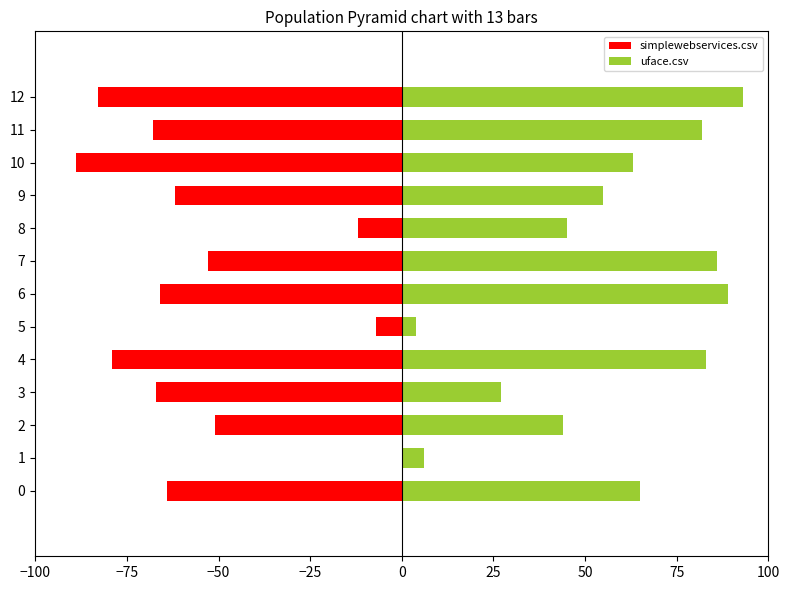

What are all the series names shown in the legend?

simplewebservices.csv, uface.csv